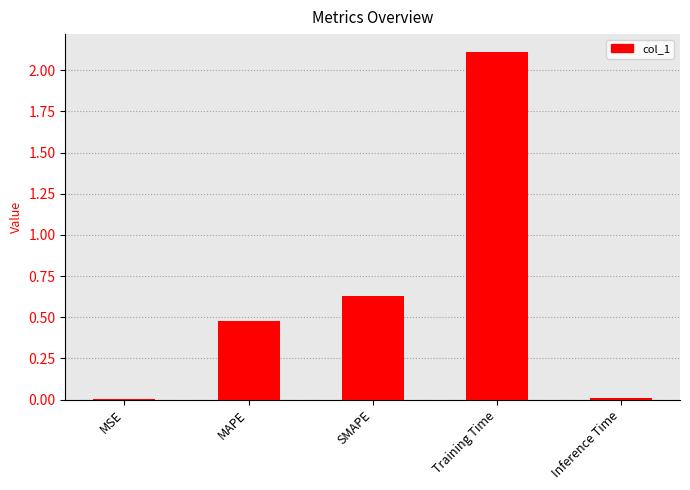

What is the approximate value at Training Time?

2.1